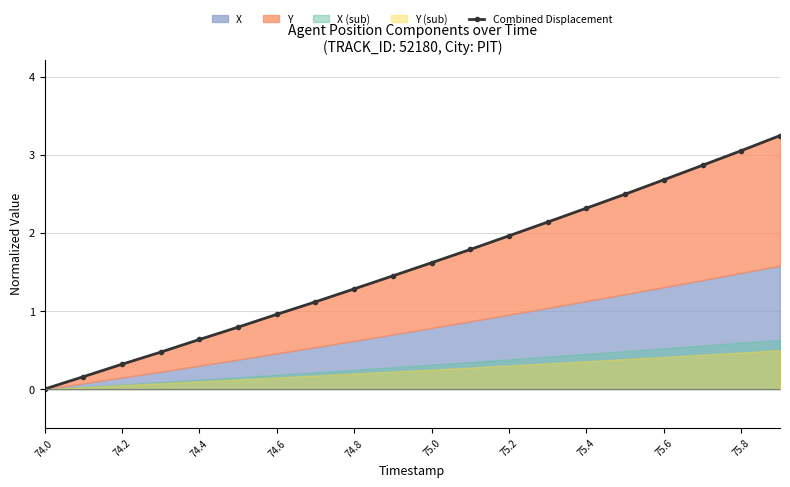

Is it true that the value at 74.6 is 0.6?

False